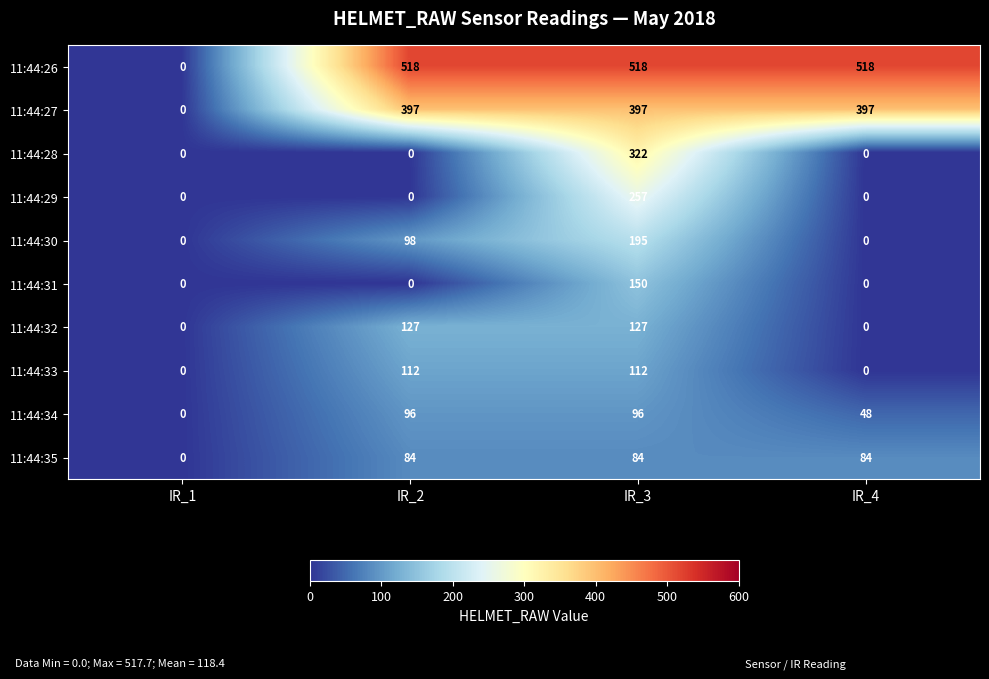

True or false: 11:44:30 has a value of 134 at IR_1.

False